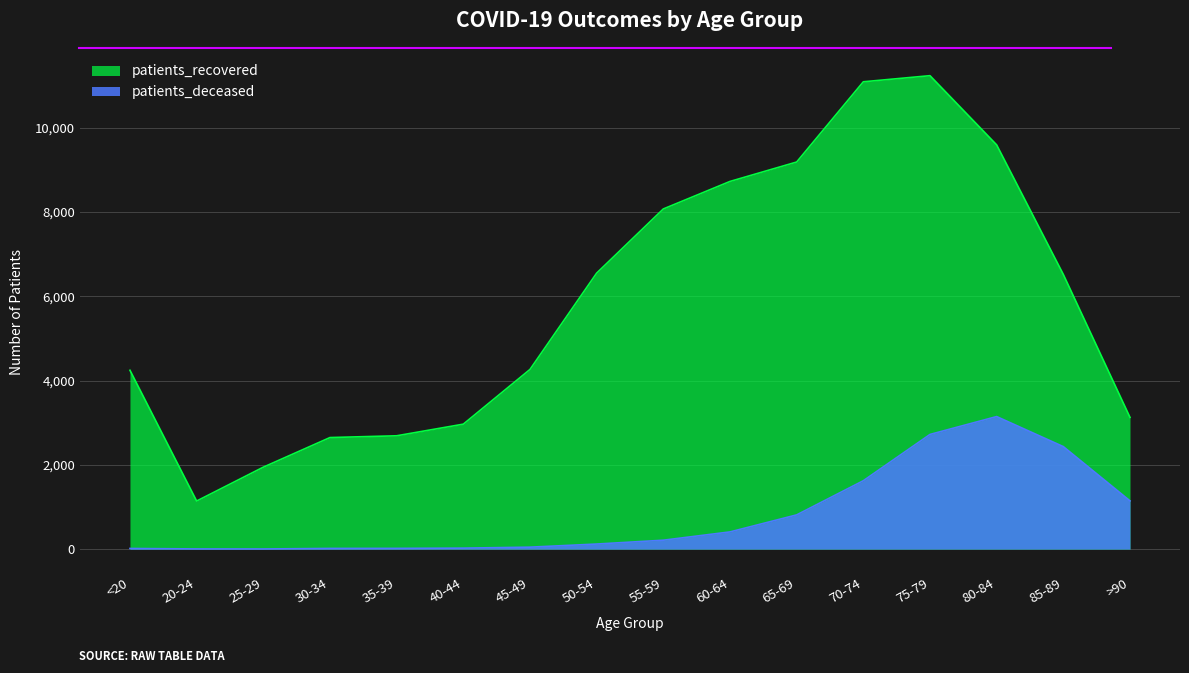

At which label does patients_recovered reach its peak?

75-79